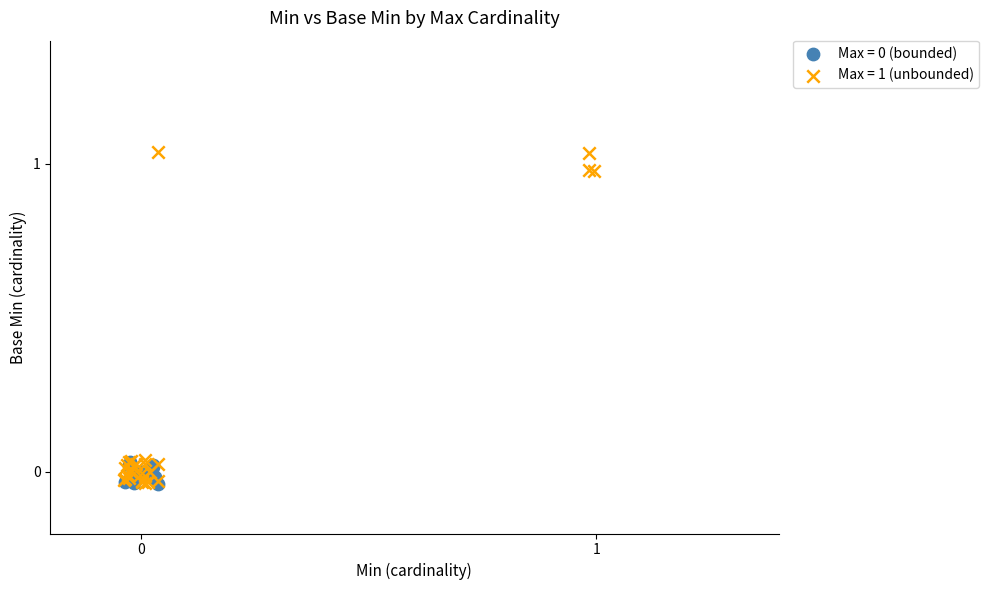

Which series reaches the maximum Y coordinate?

Max = 1 (unbounded)